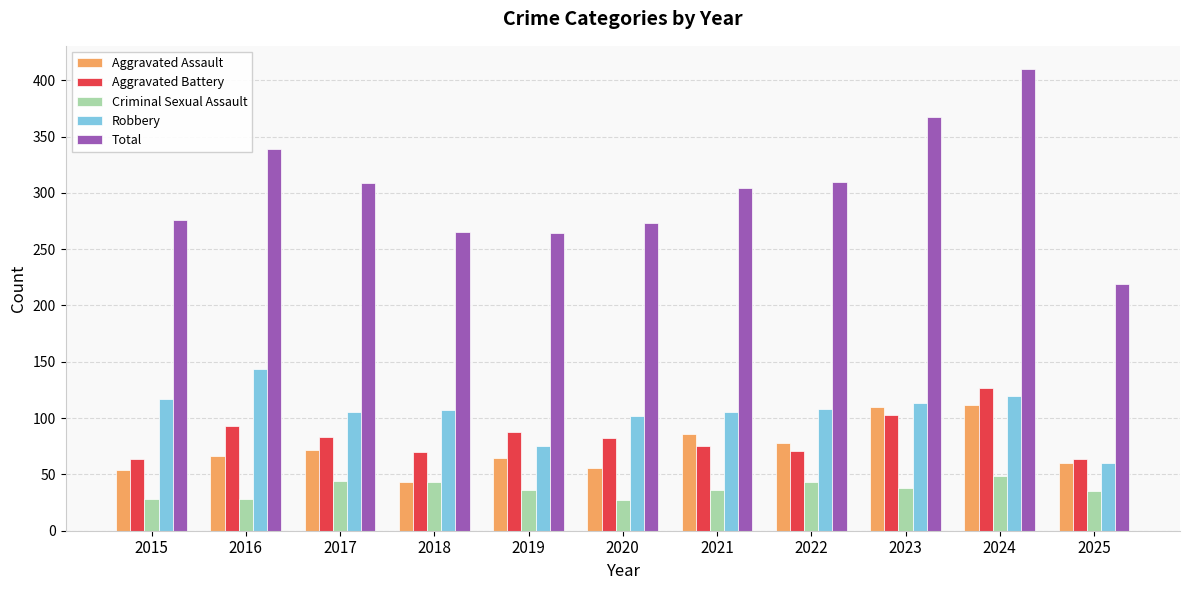

The value of Aggravated Assault at 2023 is 153. True or false?

False